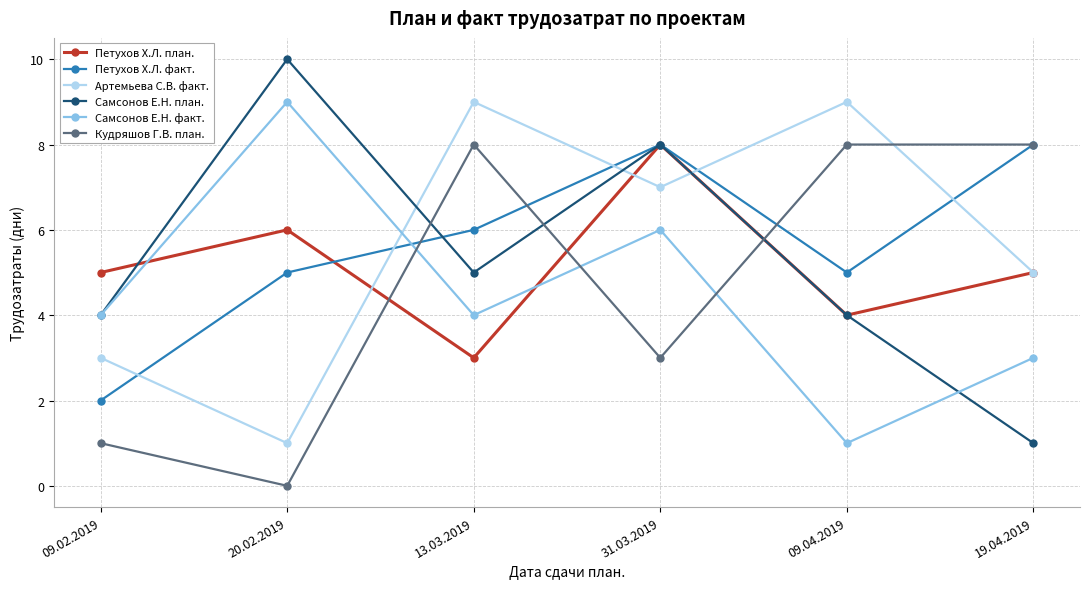

Reading right to left, transcribe all the data shown in this chart.

Петухов Х.Л. план.: 19.04.2019=5	09.04.2019=4	31.03.2019=8	13.03.2019=3	20.02.2019=6	09.02.2019=5
Петухов Х.Л. факт.: 19.04.2019=8	09.04.2019=5	31.03.2019=8	13.03.2019=6	20.02.2019=5	09.02.2019=2
Артемьева С.В. факт.: 19.04.2019=5	09.04.2019=9	31.03.2019=7	13.03.2019=9	20.02.2019=1	09.02.2019=3
Самсонов Е.Н. план.: 19.04.2019=1	09.04.2019=4	31.03.2019=8	13.03.2019=5	20.02.2019=10	09.02.2019=4
Самсонов Е.Н. факт.: 19.04.2019=3	09.04.2019=1	31.03.2019=6	13.03.2019=4	20.02.2019=9	09.02.2019=4
Кудряшов Г.В. план.: 19.04.2019=8	09.04.2019=8	31.03.2019=3	13.03.2019=8	20.02.2019=0	09.02.2019=1